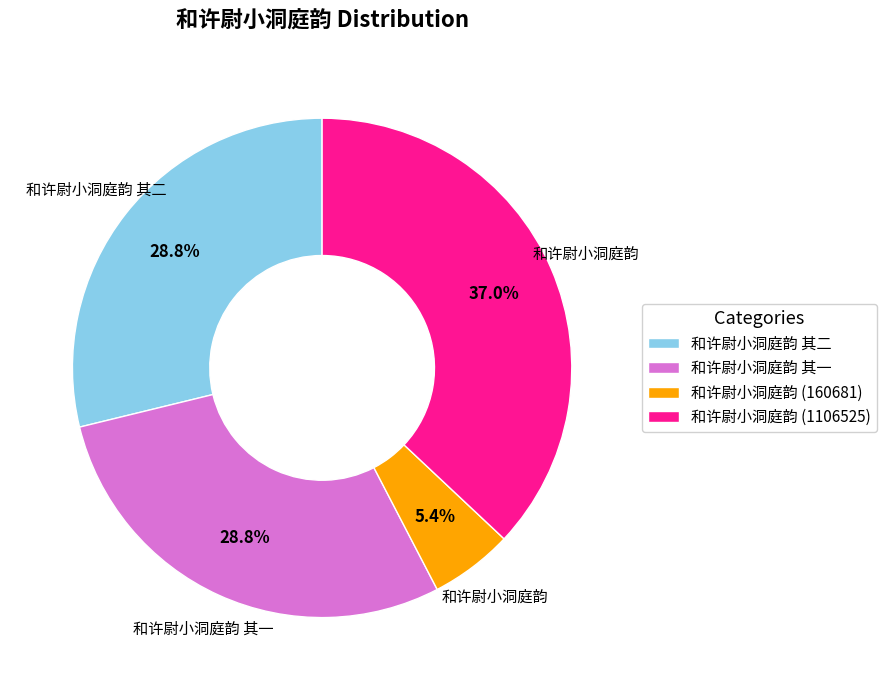

Between 和许尉小洞庭韵 (1106525) and 和许尉小洞庭韵 (160681), which is larger?

和许尉小洞庭韵 (1106525)